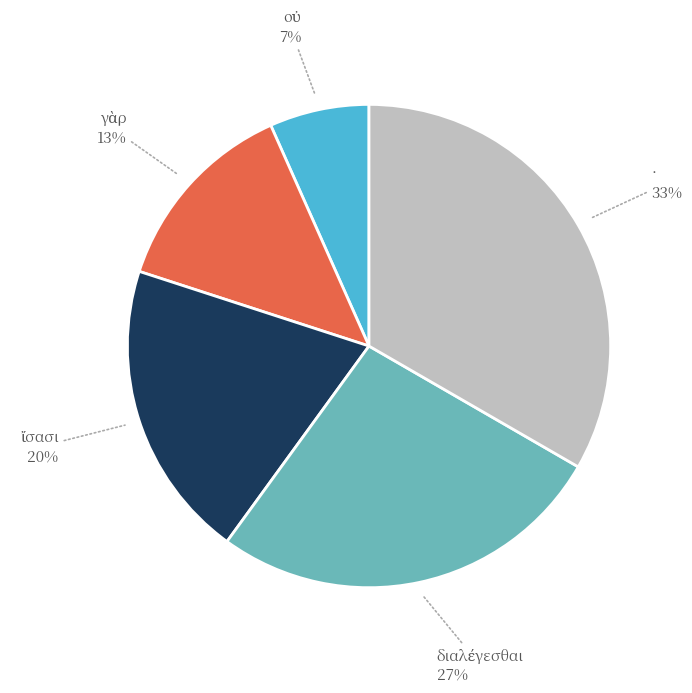

Is there a majority slice in this chart?

No